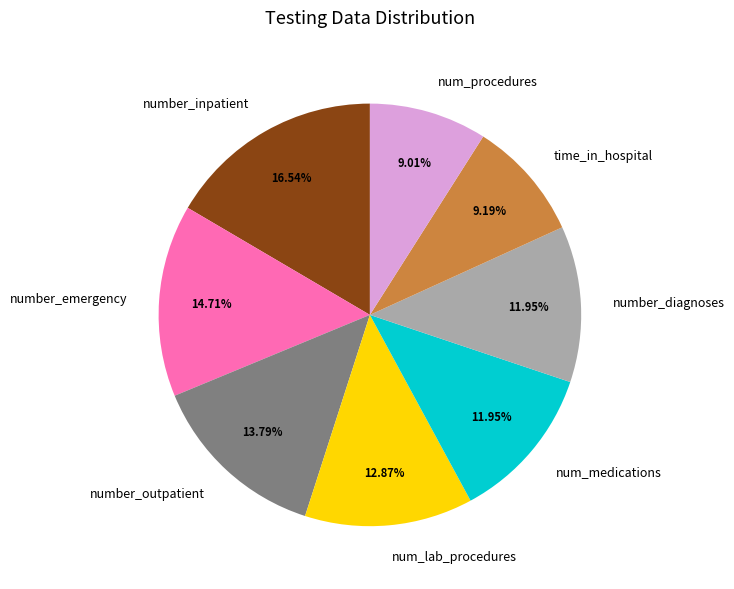

Which slice is the largest?

number_inpatient